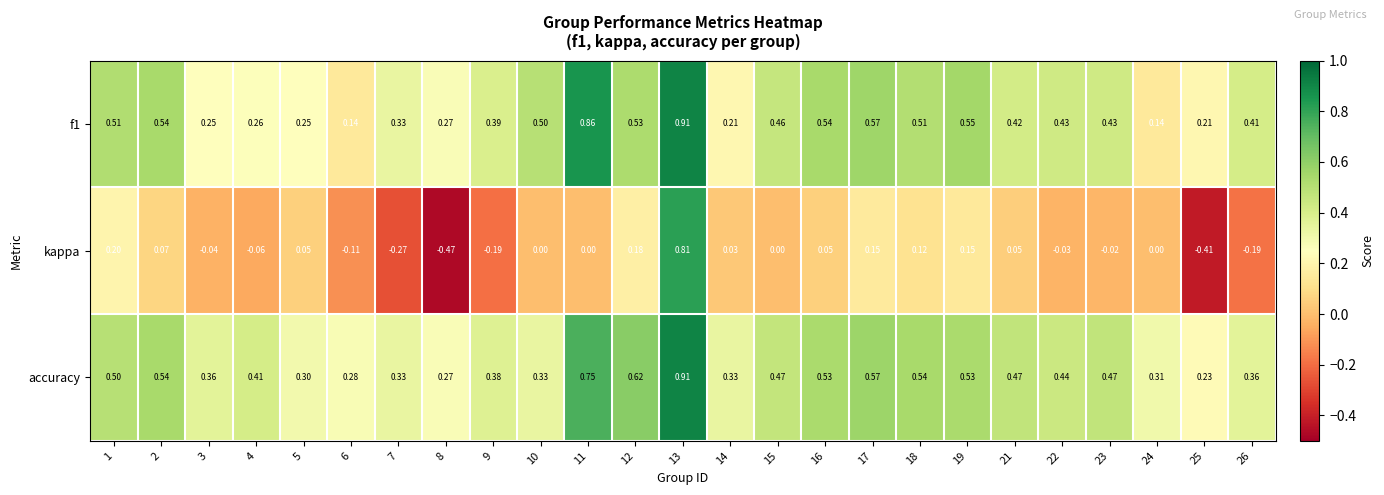

Is the value of accuracy at 13 greater than the value of kappa at 12?

Yes